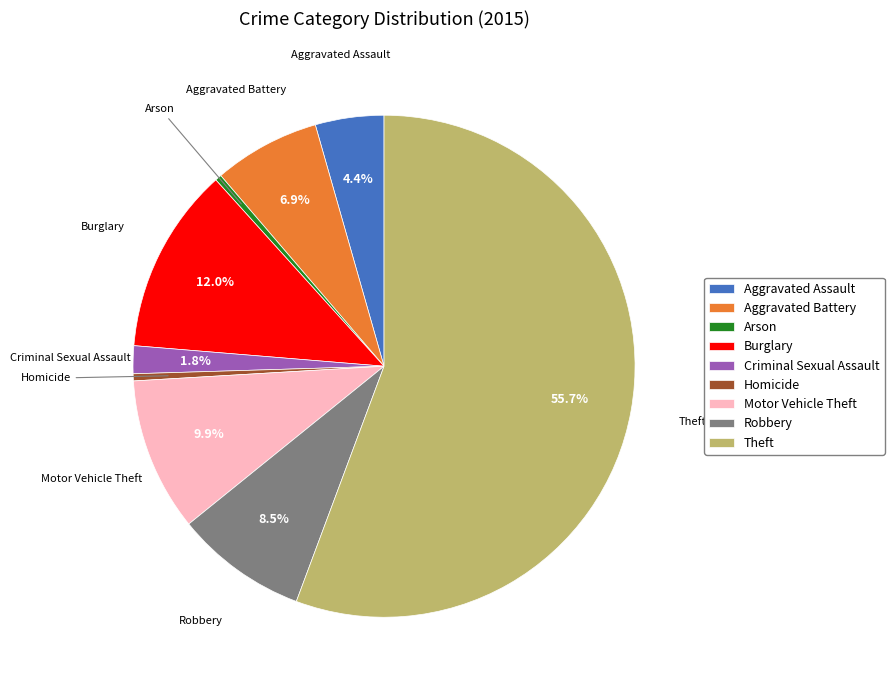

Between Aggravated Assault and Homicide, which is larger?

Aggravated Assault